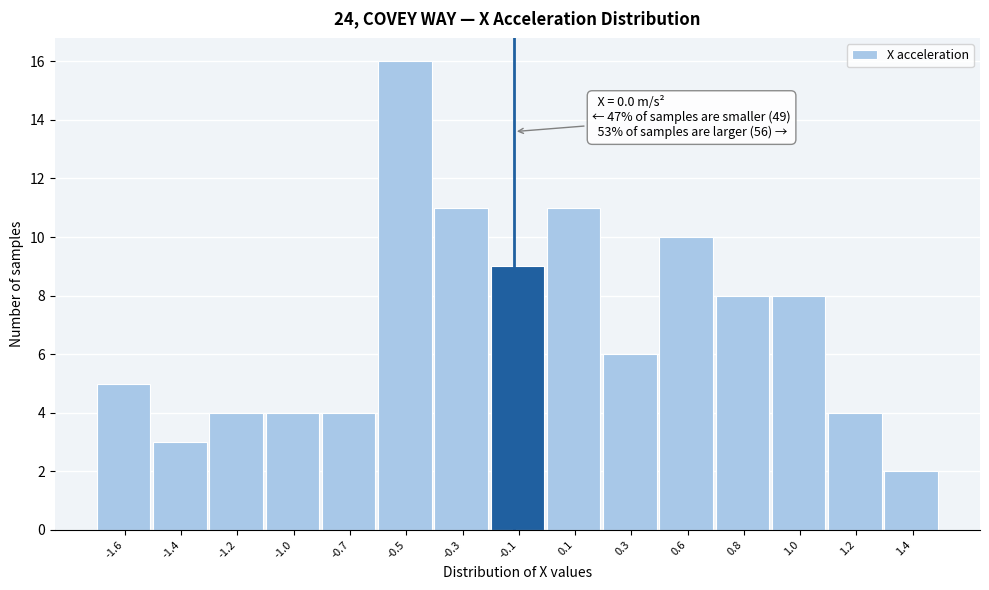

Reading right to left, what are all the values shown in this chart?

2	4	8	8	10	6	11	9	11	16	4	4	4	3	5